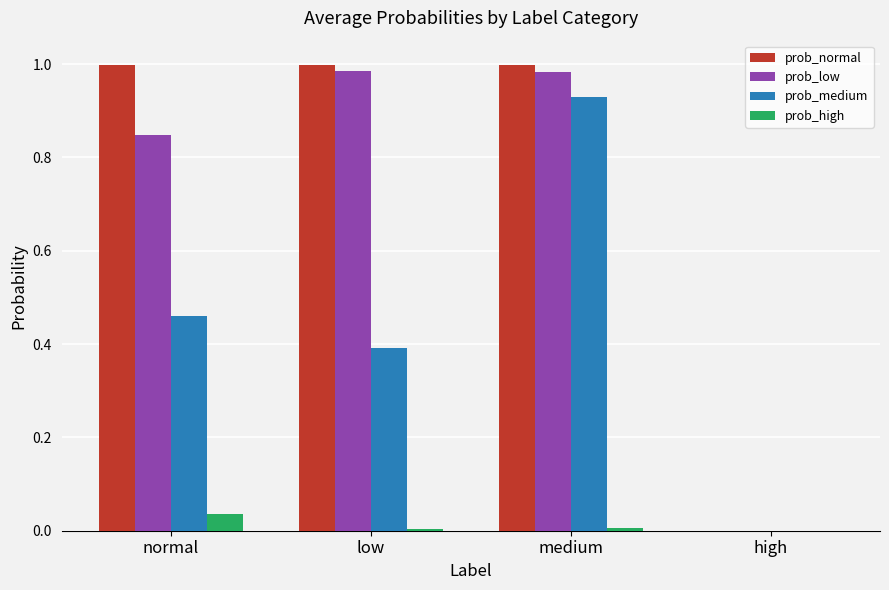

Which series has the largest total across all categories?

prob_normal